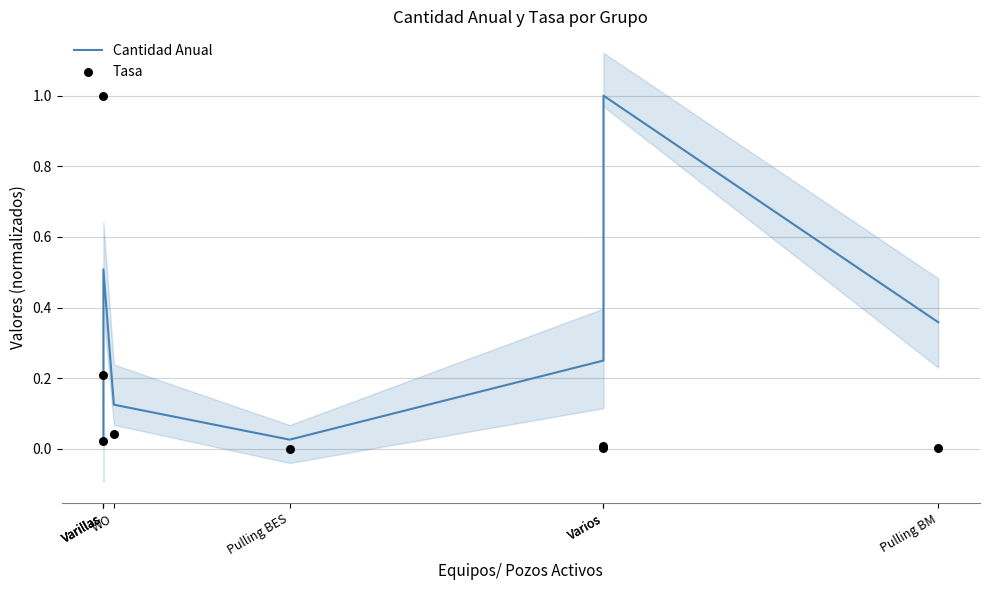

At which category is the sum across all series the highest?

Varillas